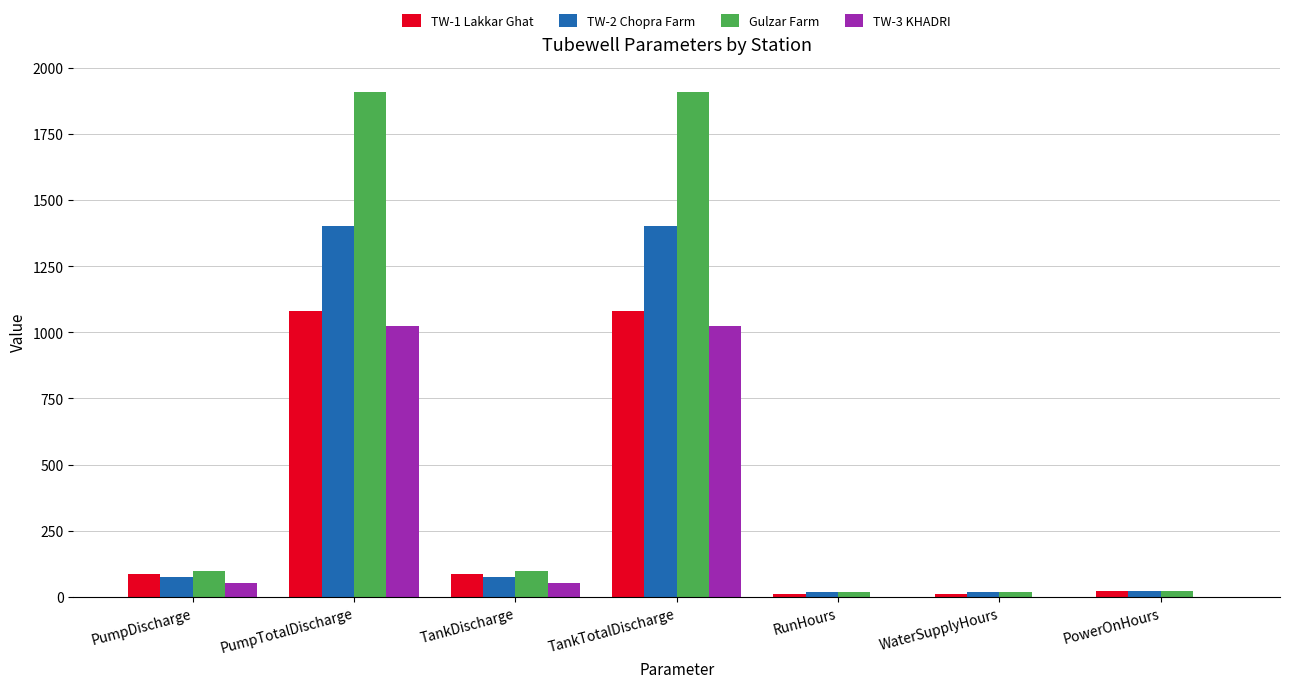

Which series has the largest total across all categories?

Gulzar Farm